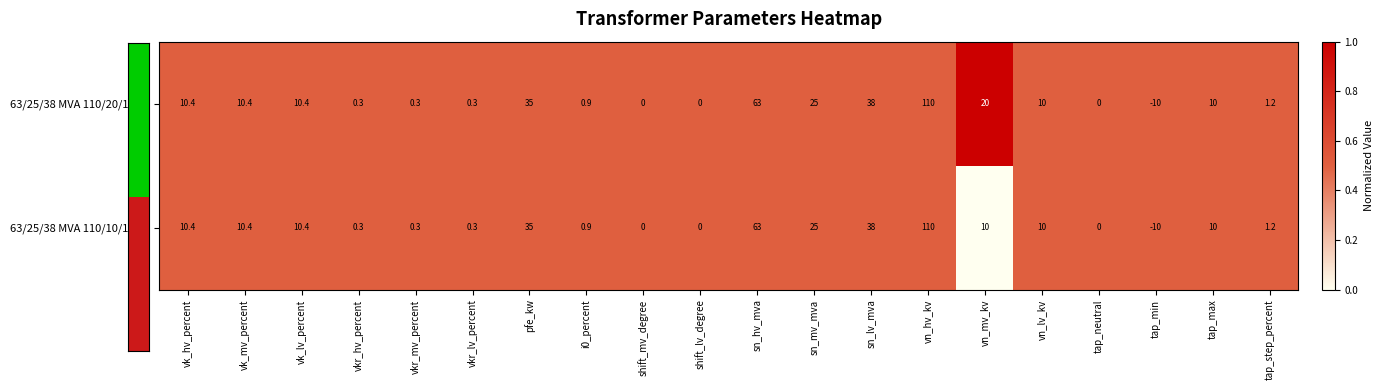

True or false: 63/25/38 MVA 110/20/10 kV has a value of 0.0 at shift_lv_degree.

True